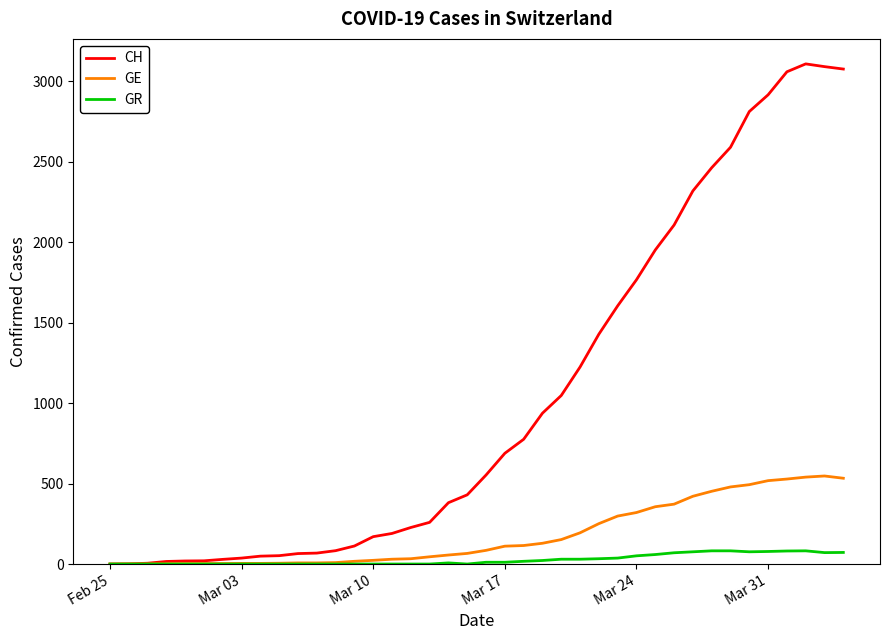

Which series has the largest total across all categories?

CH